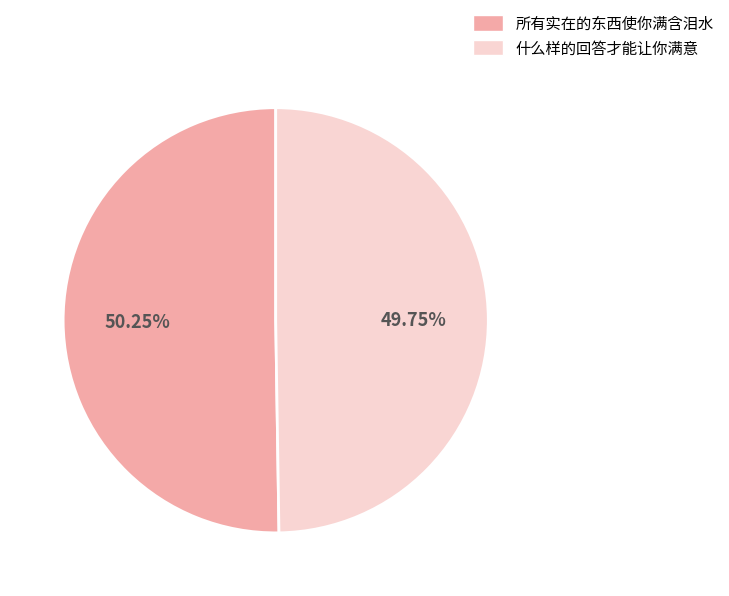

Is there any slice that represents more than half of the pie?

Yes